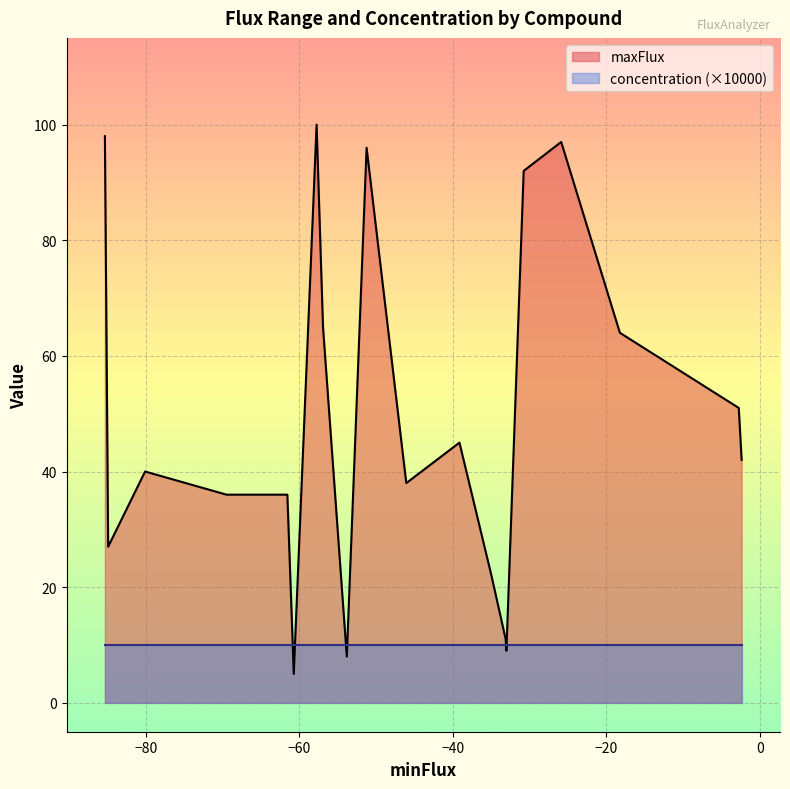

Which series has the largest range (max minus min)?

maxFlux